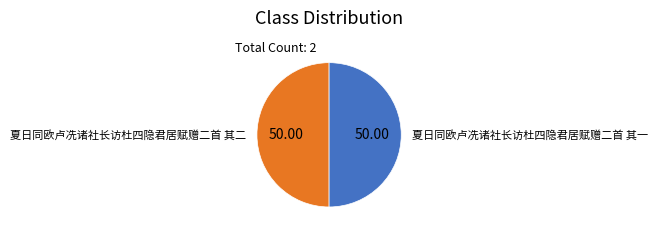

Approximately how many times larger is the value at 夏日同欧卢冼诸社长访杜四隐君居赋赠二首 其一 compared to 夏日同欧卢冼诸社长访杜四隐君居赋赠二首 其二?

1.0